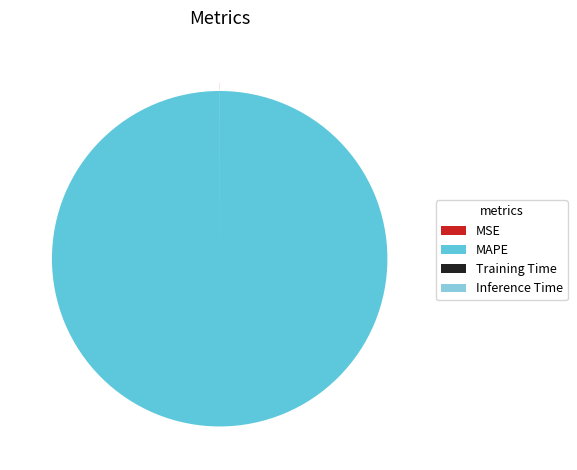

Does any single category account for the majority?

Yes